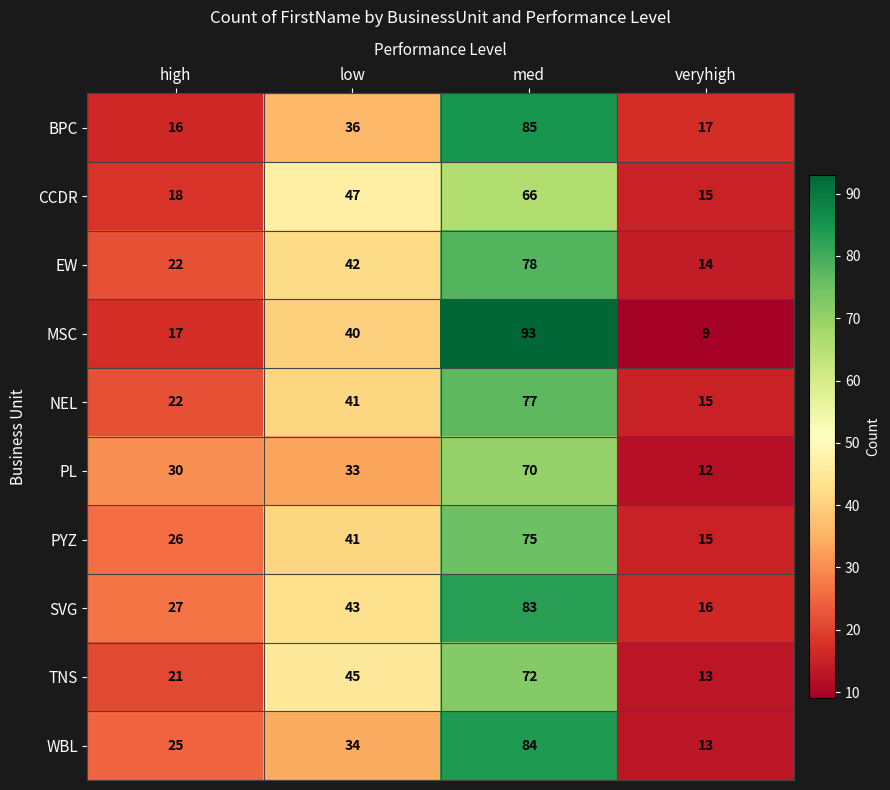

Which category has the highest value in the CCDR series?

med